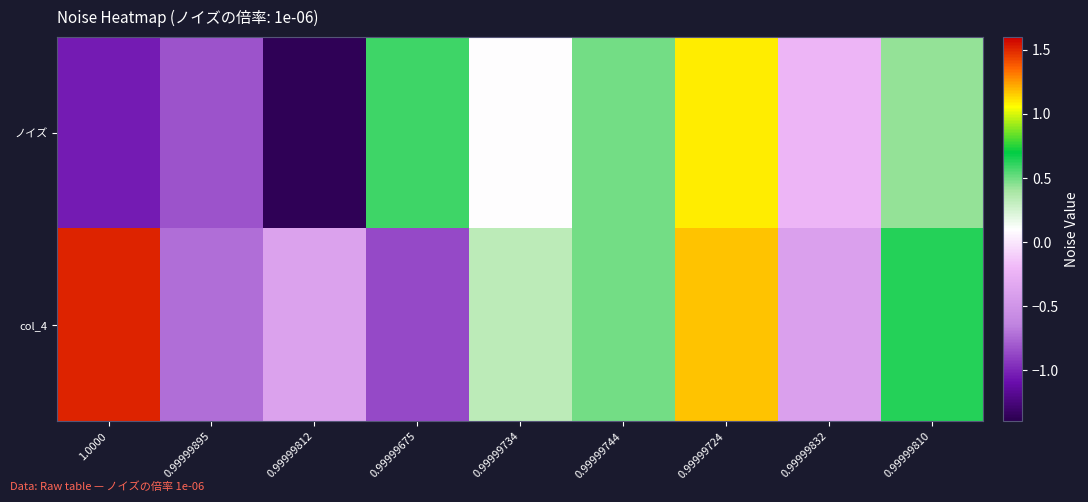

How many data points does each series have?

9